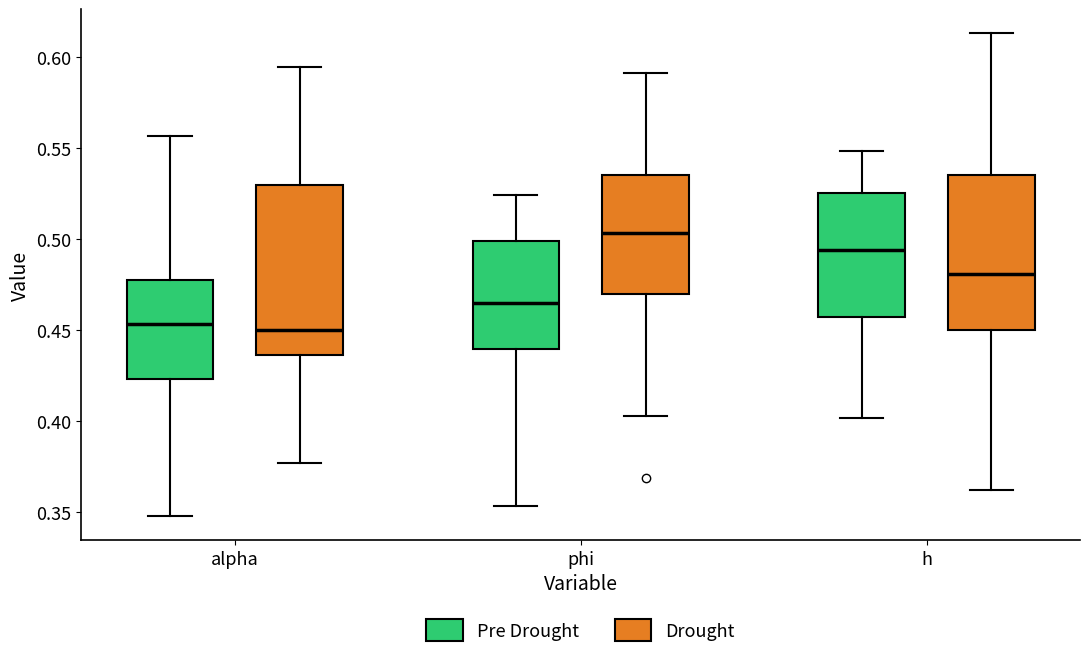

Which box has the highest median line?

phi (Drought)